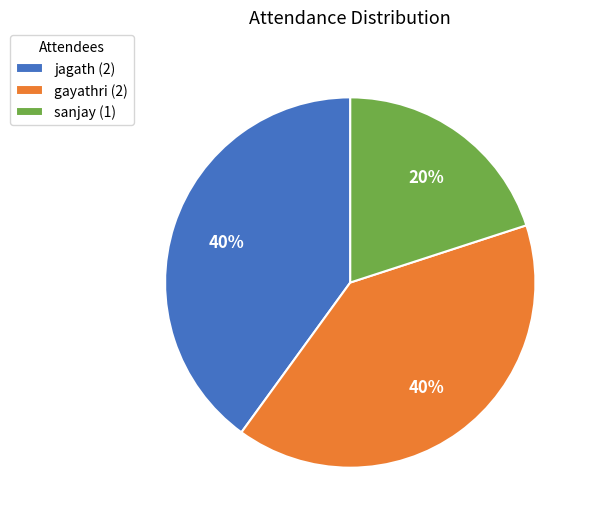

To the nearest percent, what is the average slice percentage?

33%